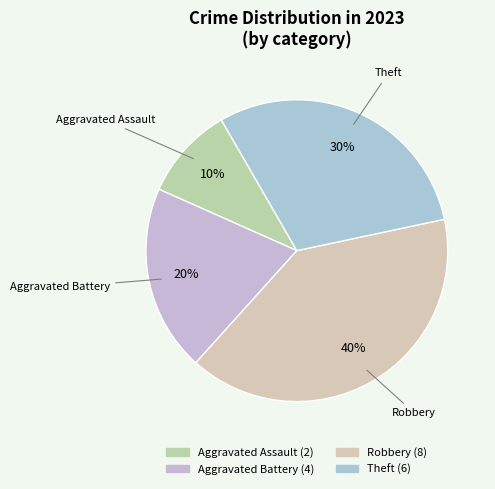

Rank the categories by value from lowest to highest.

Aggravated Assault, Aggravated Battery, Theft, Robbery